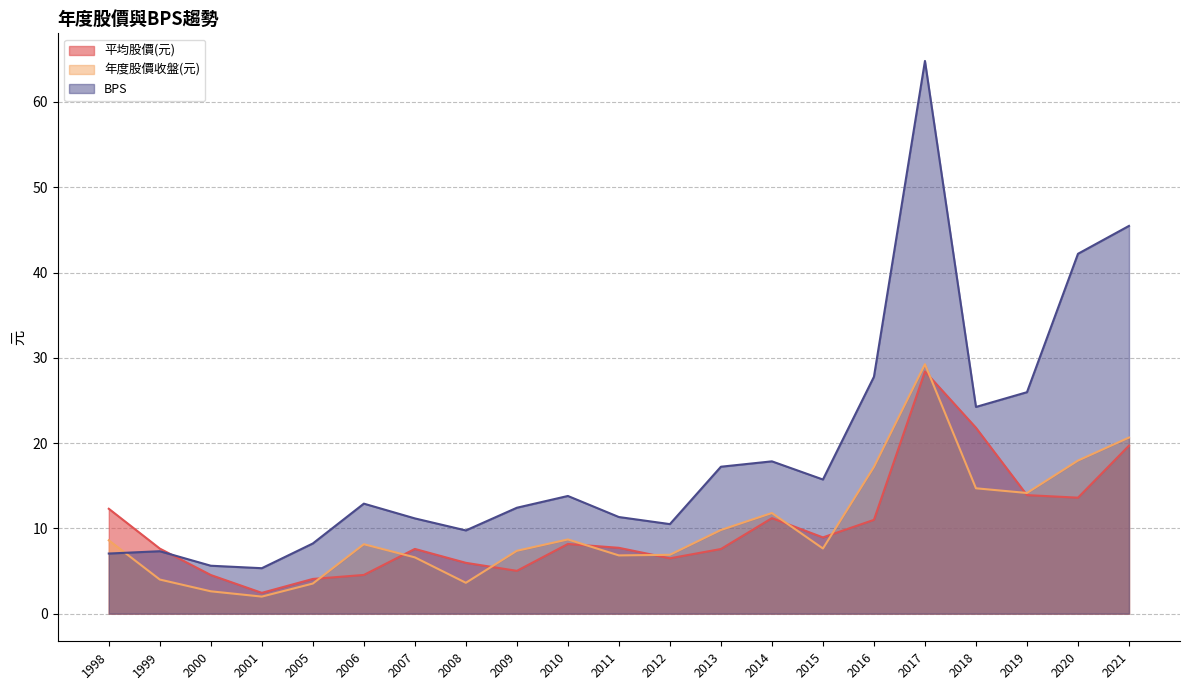

Which series has the largest range (max minus min)?

BPS